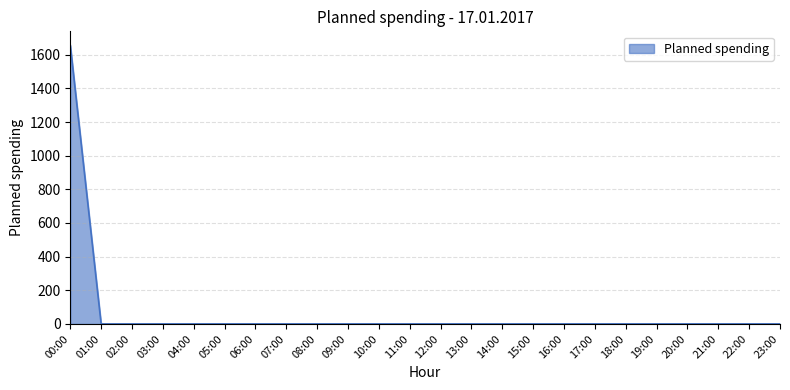

Between 00:00 and 16:00, which is larger?

00:00